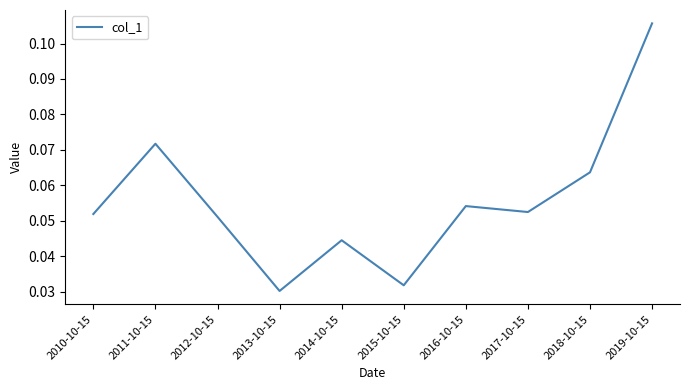

What position from the left is 2015-10-15?

6